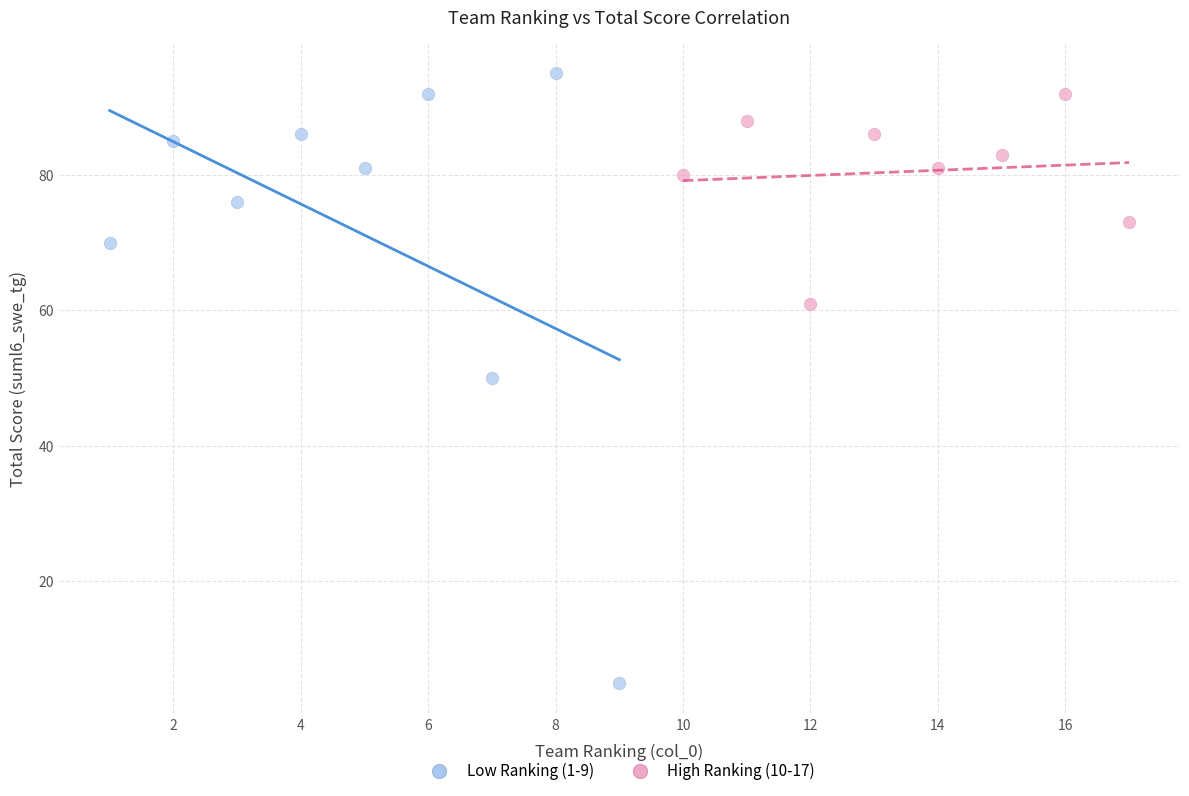

Which series has the widest spread of Y values?

Low Ranking (1-9)